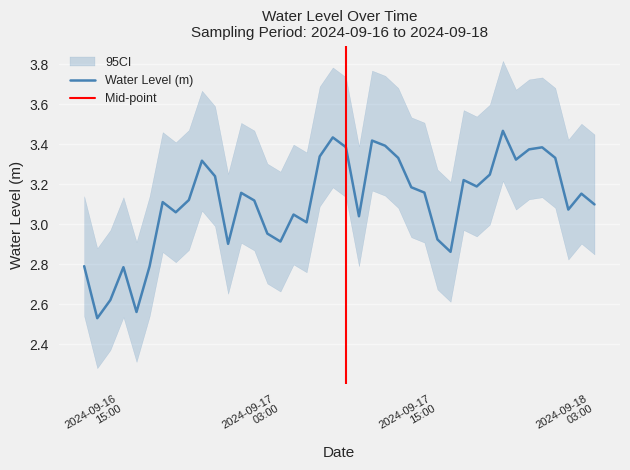

Where is the first local minimum?

2024-09-16 13:00:00